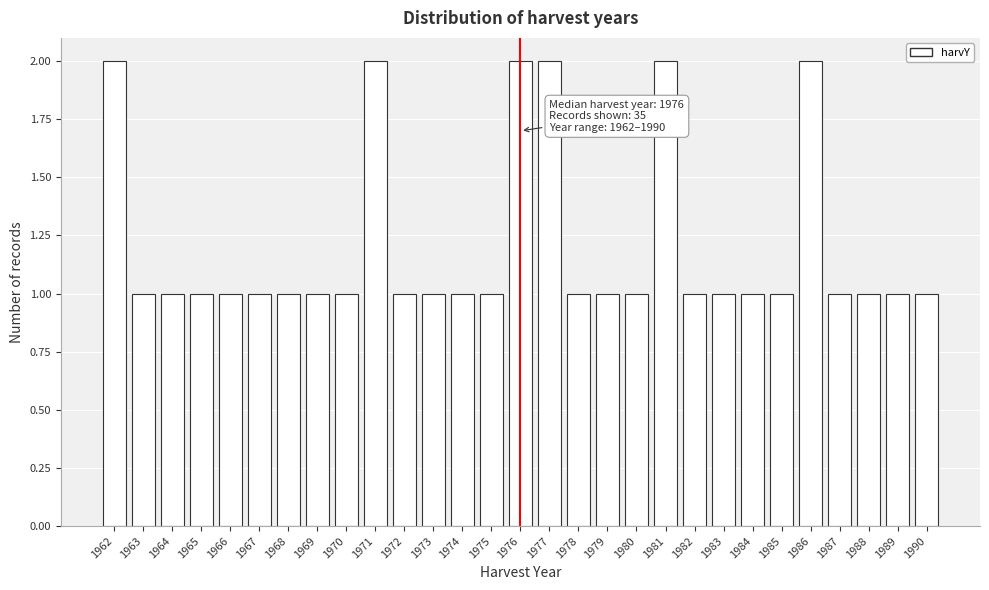

Reading left to right, extract all data points from this chart.

1962=2	1963=1	1964=1	1965=1	1966=1	1967=1	1968=1	1969=1	1970=1	1971=2	1972=1	1973=1	1974=1	1975=1	1976=2	1977=2	1978=1	1979=1	1980=1	1981=2	1982=1	1983=1	1984=1	1985=1	1986=2	1987=1	1988=1	1989=1	1990=1